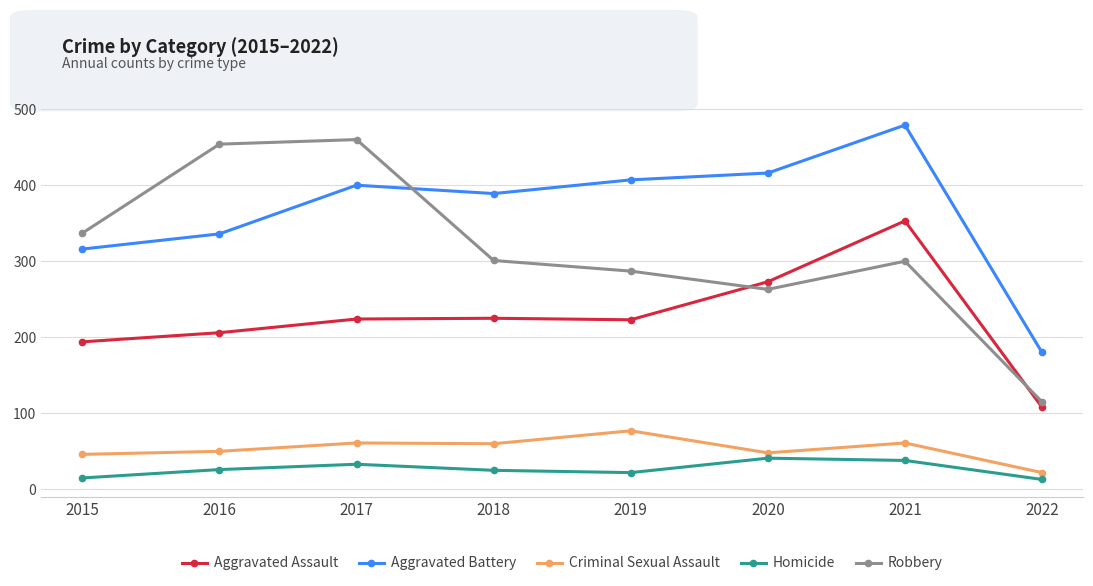

Is the value of Robbery at 2021 greater than the value of Aggravated Battery at 2015?

No